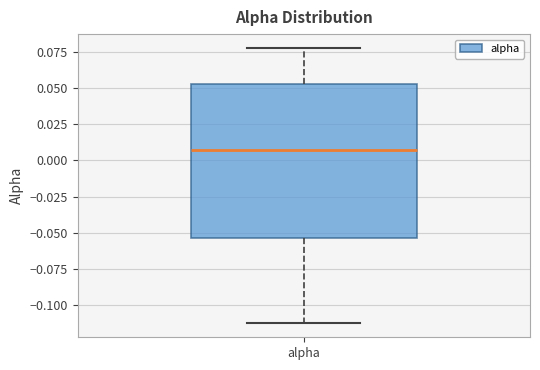

Transcribe this box plot: give where the median line is, the range the box spans, and where the two whiskers end, as read against the y-axis. The values are not printed on the chart, so give them approximately, as read against the axis.

median 0.005, box -0.055 to 0.055, whiskers -0.115 to 0.080